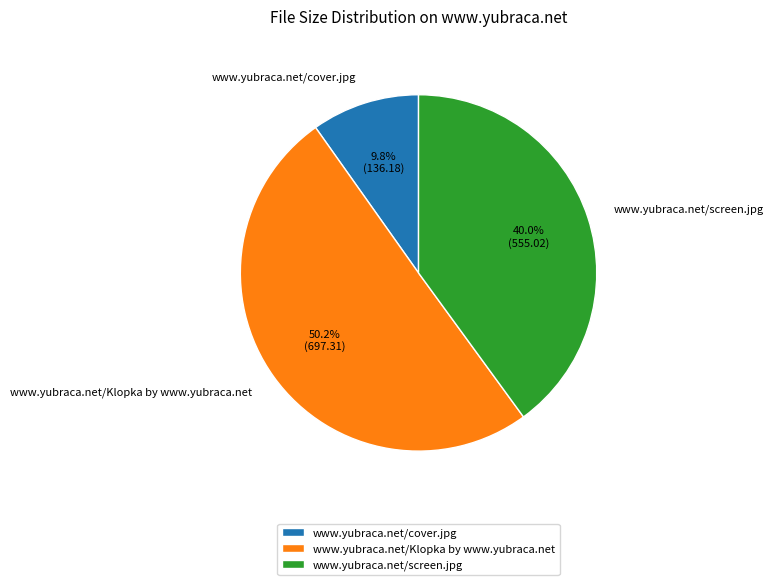

What is the majority slice?

www.yubraca.net/Klopka by www.yubraca.net